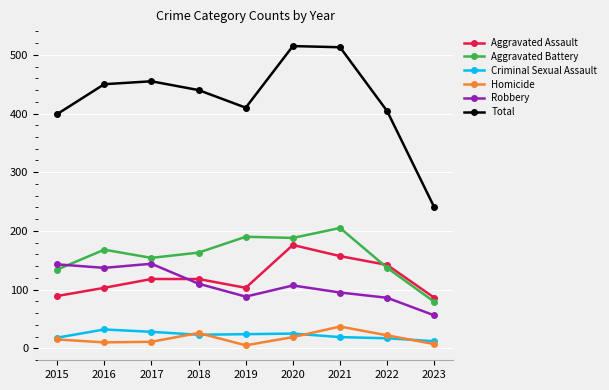

True or false: Aggravated Battery has a value of 188 at 2020.

True